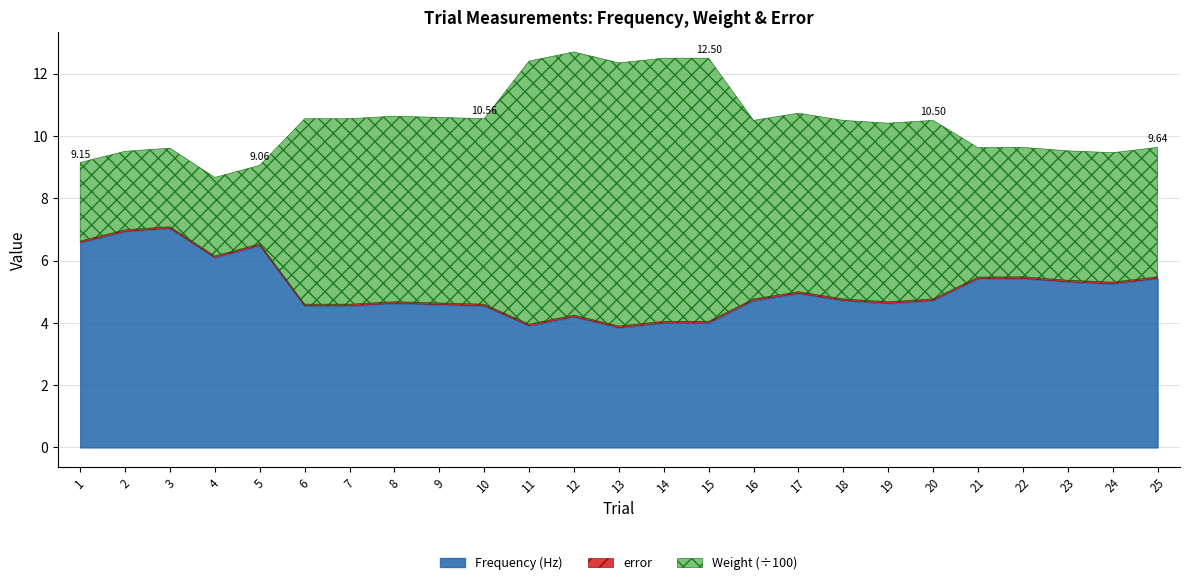

Does the chart have visible grid lines?

Yes